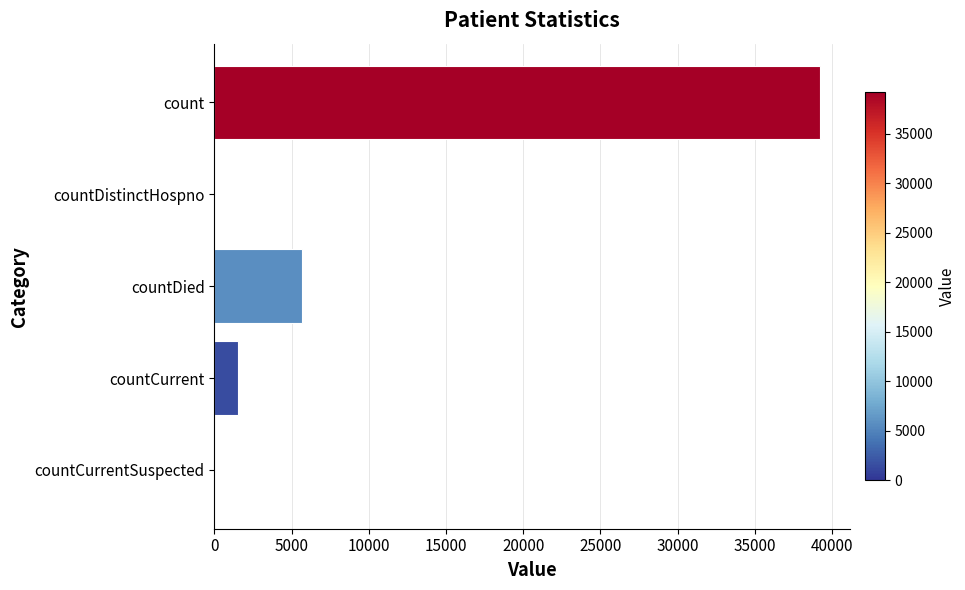

What is the sum of the values at countCurrent and countDied?

7203